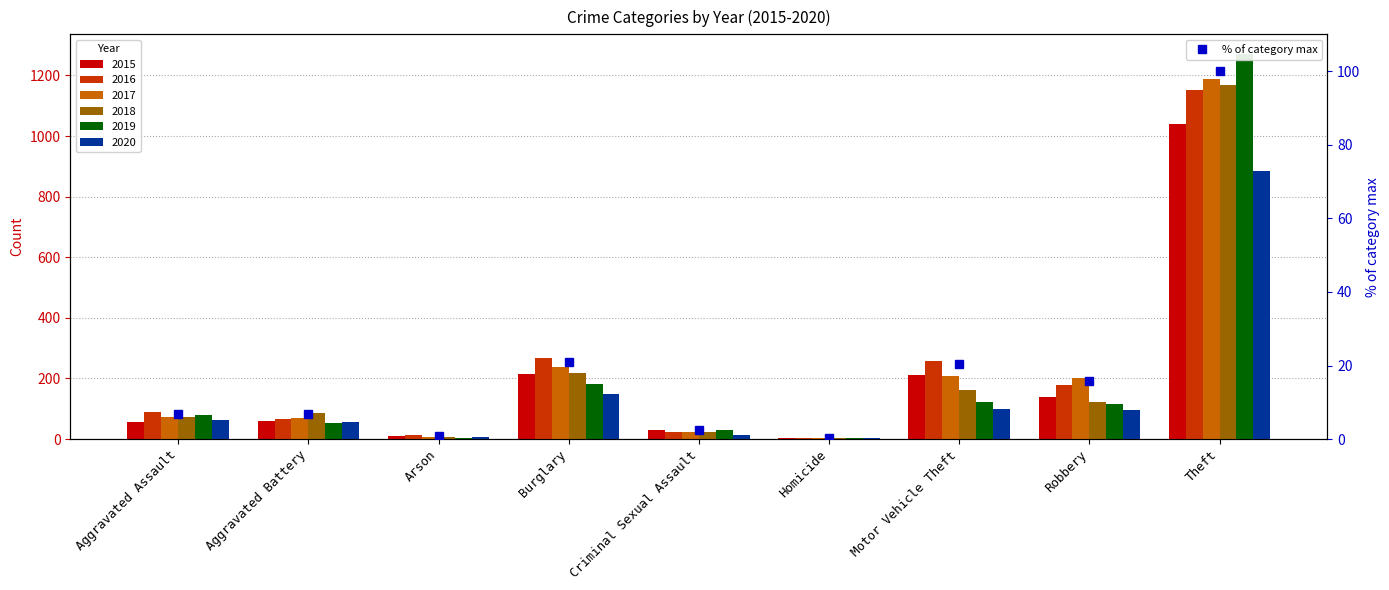

Are the bars horizontal?

No